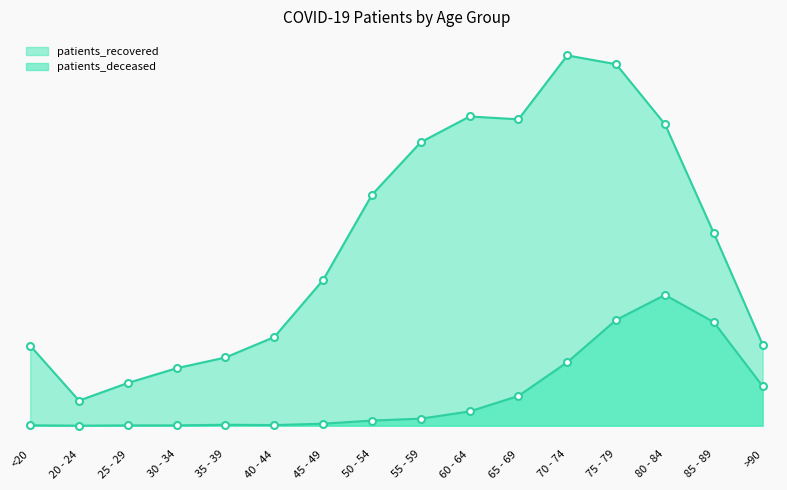

True or false: patients_deceased and patients_recovered cross at least once.

False